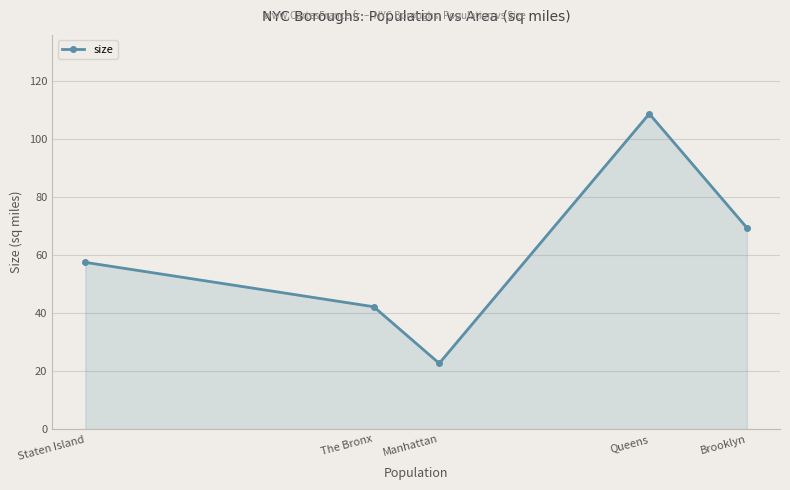

How many points are higher than both their immediate neighbors (excluding endpoints)?

1